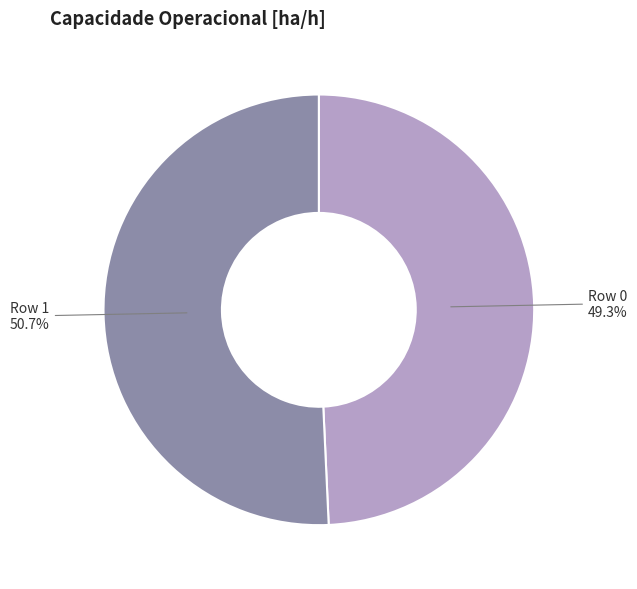

Which category has the smallest portion of the pie?

Row 0